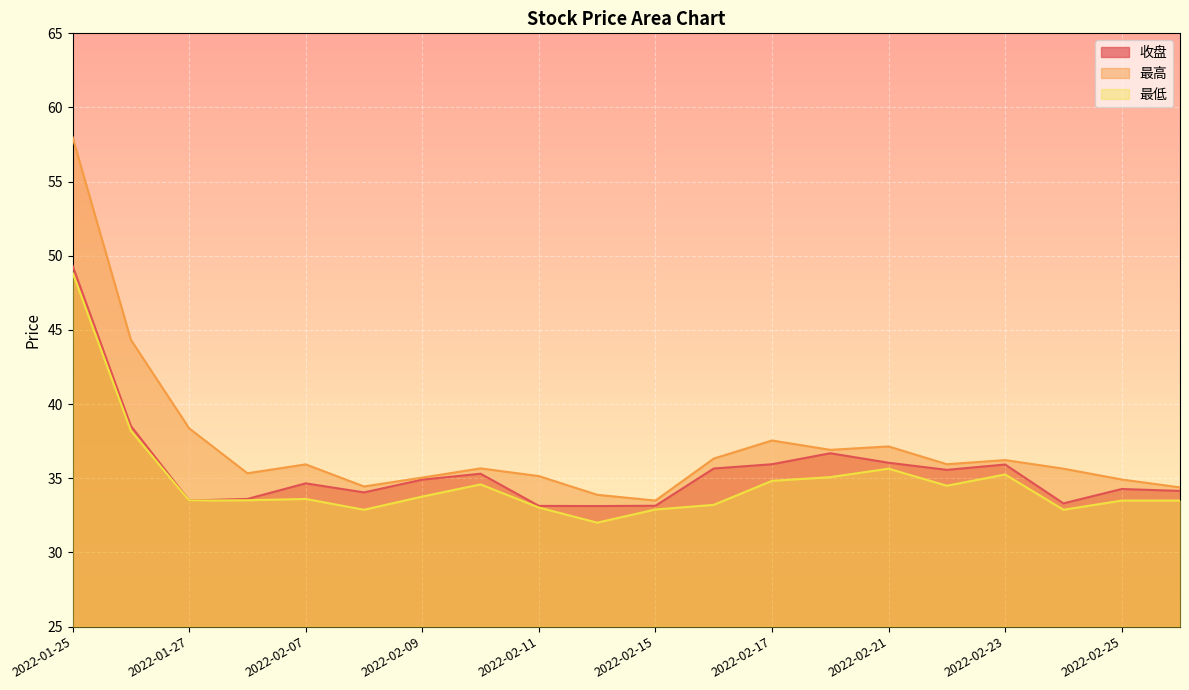

What is the minimum value for 收盘?

33.1